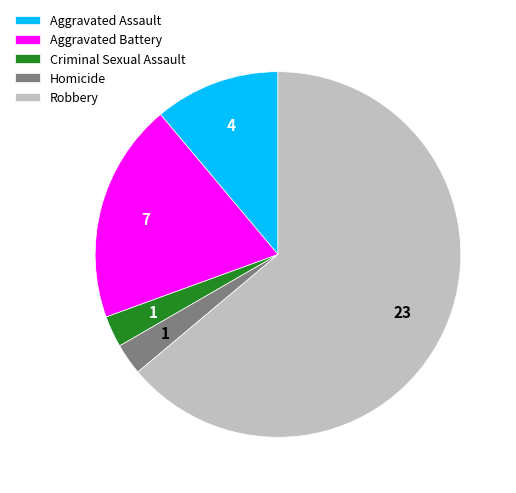

Is there any slice that represents more than half of the pie?

Yes